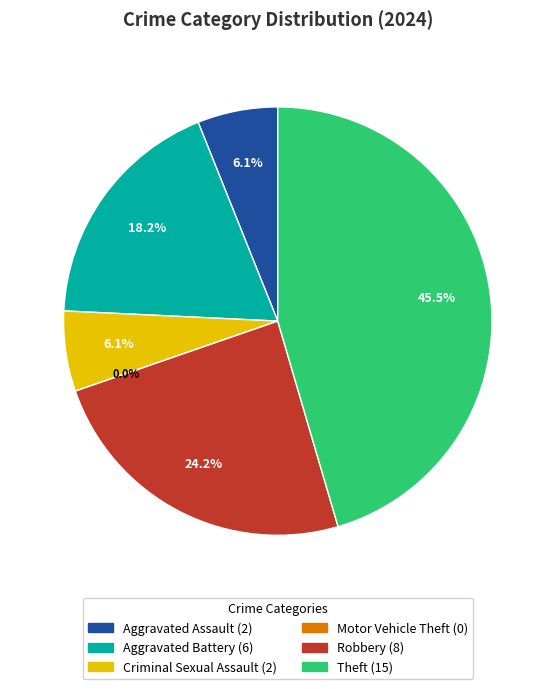

Count the number of slices in the pie.

6